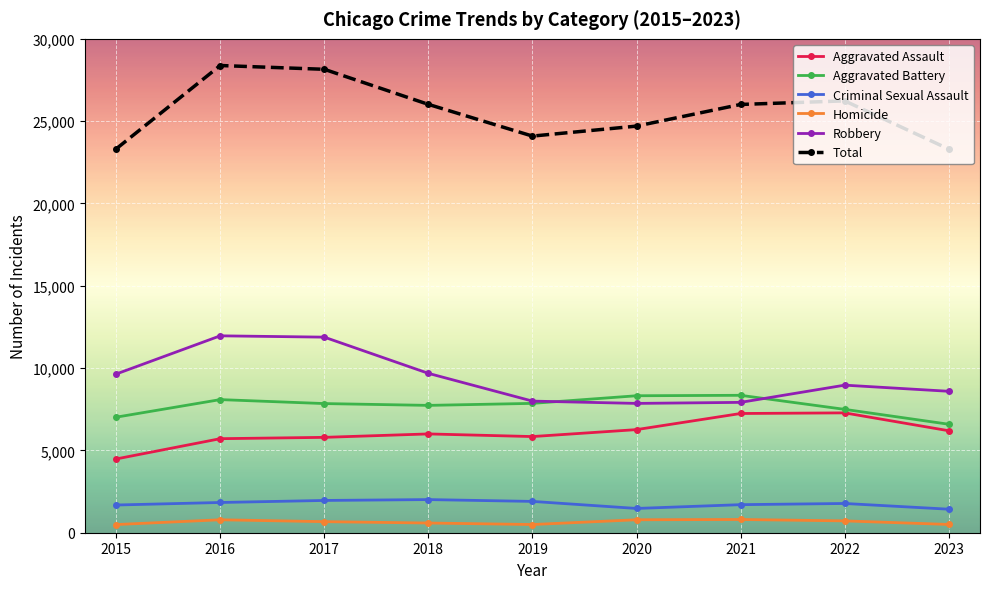

What is the highest value of the Total series?

28380